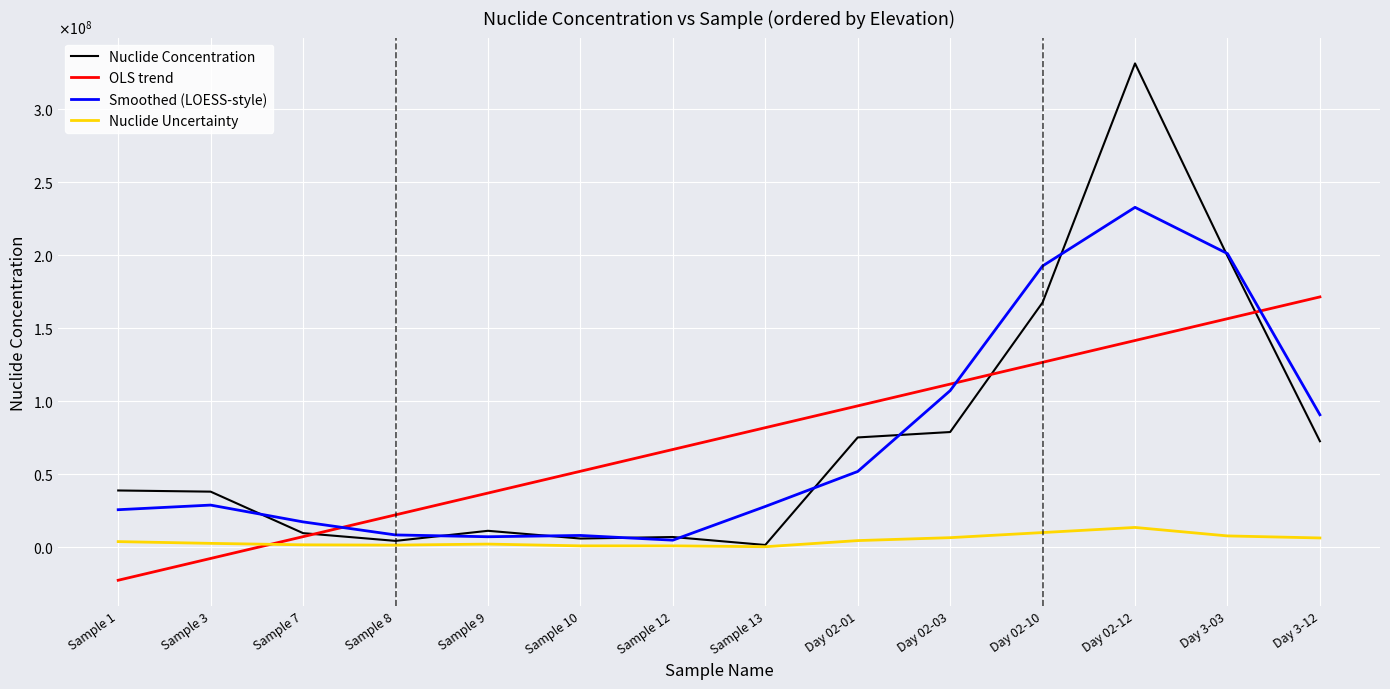

Between Sample 13 and Day 02-12, which series saw the biggest shift?

Nuclide Concentration